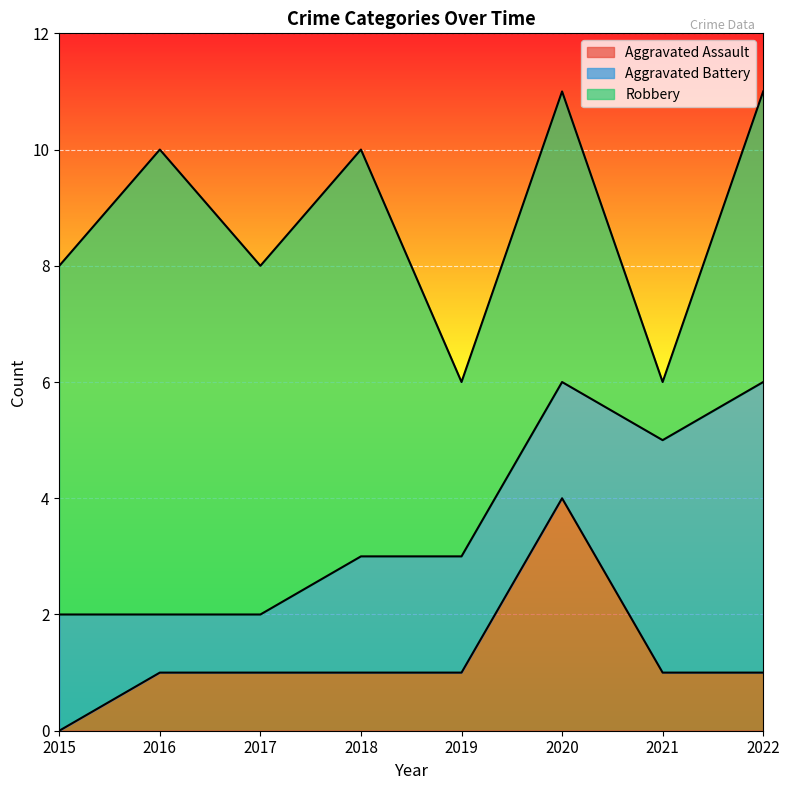

What is the sum of all Robbery values?

41